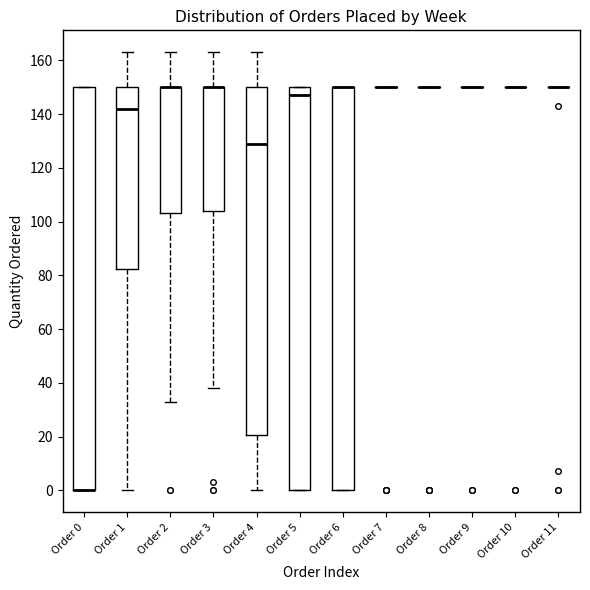

Reading left to right, transcribe this box plot: for each box, give where its median line is, the range the box spans, and where its two whiskers end, as read against the y-axis. The values are not printed on the chart, so give them approximately, as read against the axis.

Order 0: median 0 (drawn on the box's lower edge), box 0 to 150, whiskers 0 to 150
Order 1: median 142, box 82 to 150, whiskers 0 to 164
Order 2: median 150 (drawn on the box's upper edge), box 104 to 150, whiskers 34 to 164
Order 3: median 150 (drawn on the box's upper edge), box 104 to 150, whiskers 38 to 164
Order 4: median 130, box 20 to 150, whiskers 0 to 164
Order 5: median 148, box 0 to 150, whiskers 0 to 150
Order 6: median 150 (drawn on the box's upper edge), box 0 to 150, whiskers 0 to 150
Order 7: box collapsed to a line at 150, whiskers 150 to 150
Order 8: box collapsed to a line at 150, whiskers 150 to 150
Order 9: box collapsed to a line at 150, whiskers 150 to 150
Order 10: box collapsed to a line at 150, whiskers 150 to 150
Order 11: box collapsed to a line at 150, whiskers 150 to 150